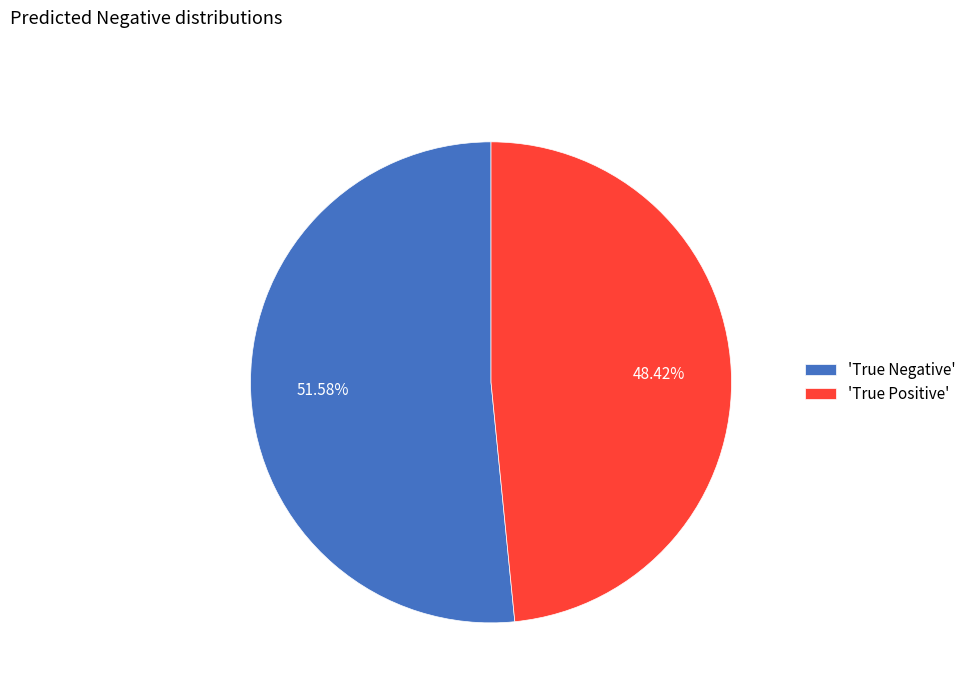

Which category has the biggest portion of the pie?

'True Negative'